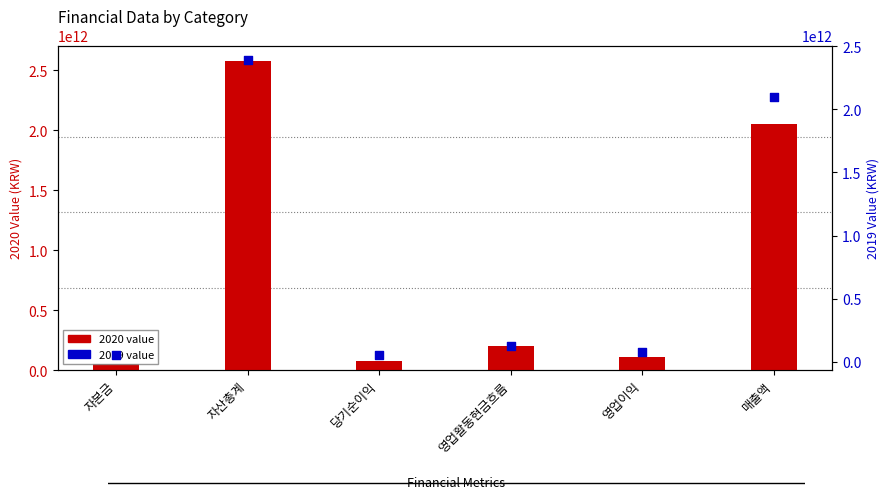

At how many categories does at least one series exceed 2413782048598?

1